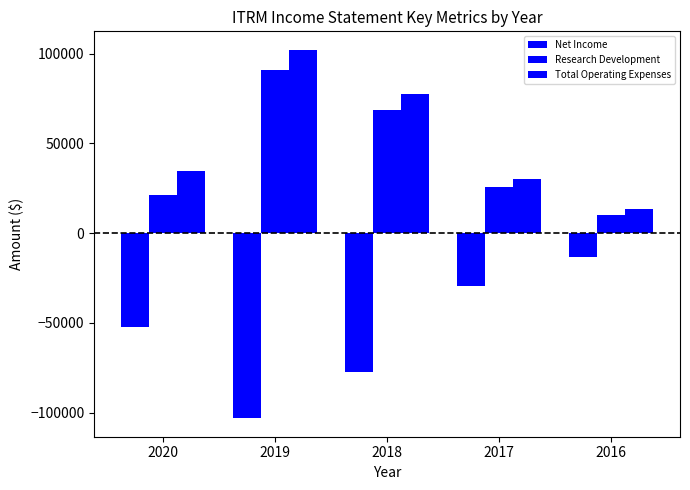

What is the difference between the maximum and minimum values in the Net Income series?

89600